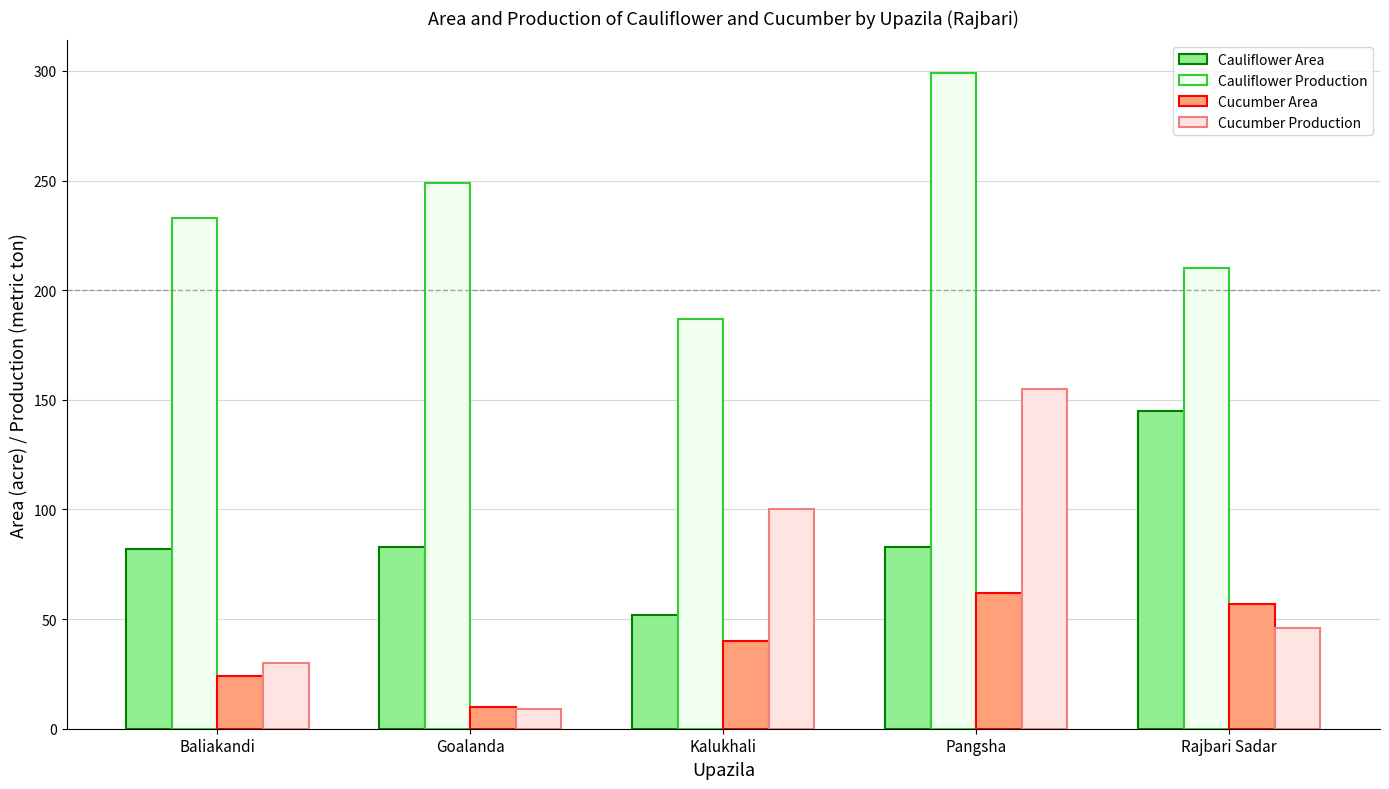

Which series has the largest range (max minus min)?

Cucumber Production